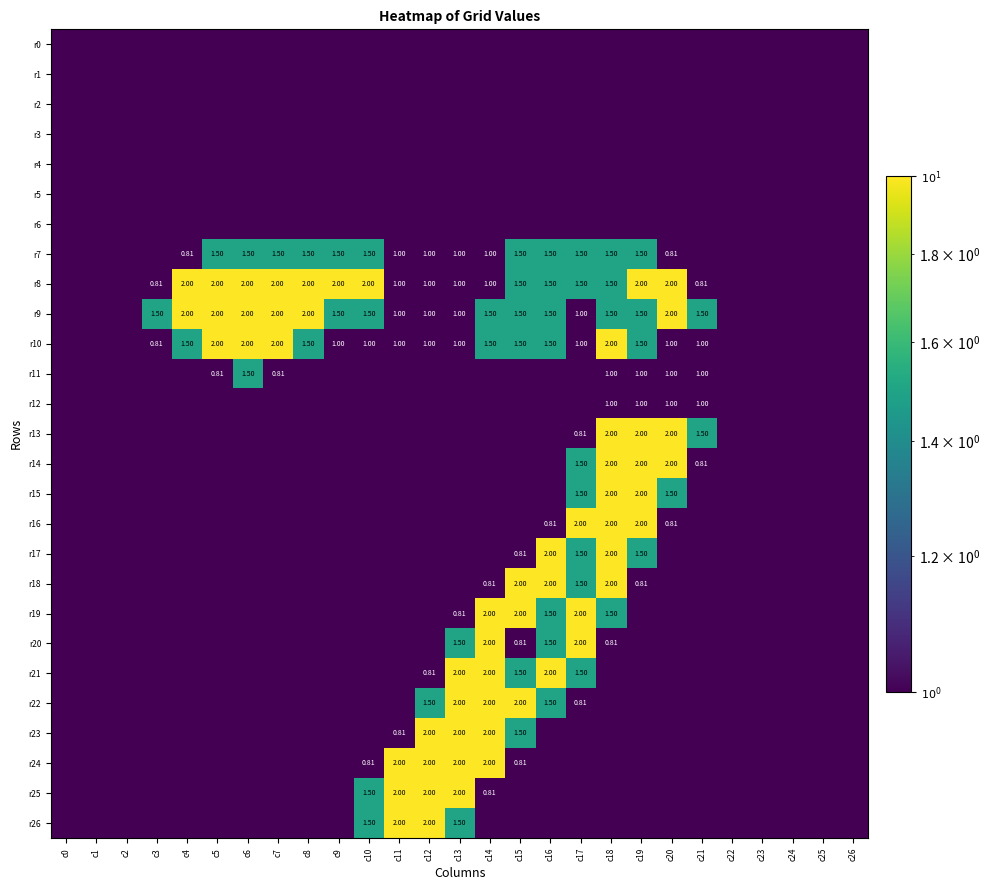

The value of r26 at c22 is 0.0. True or false?

False